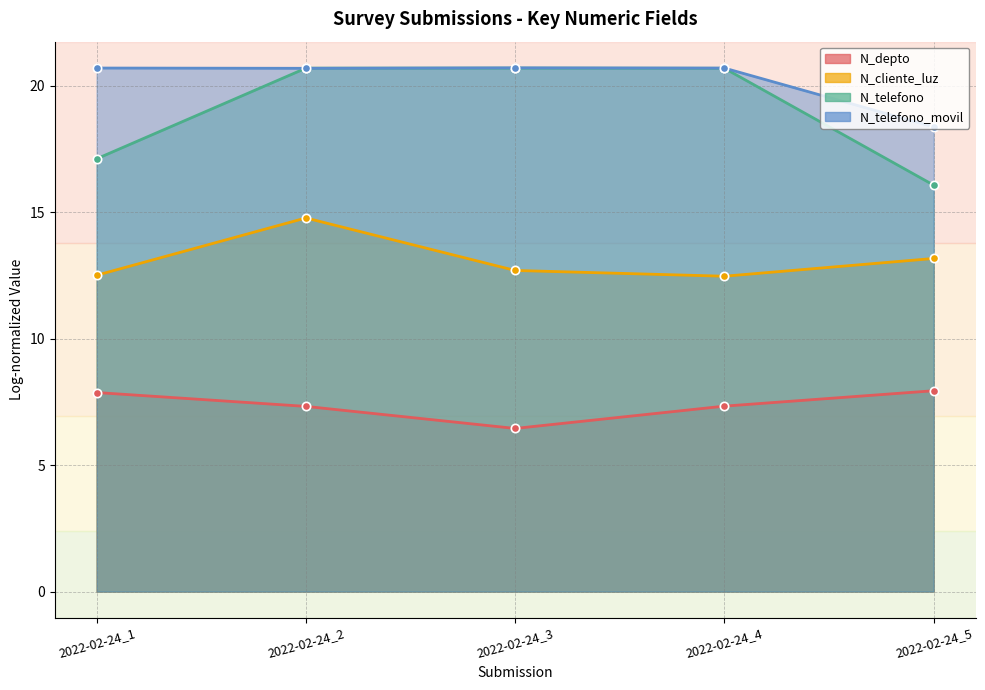

How many lines are shown in the chart?

3